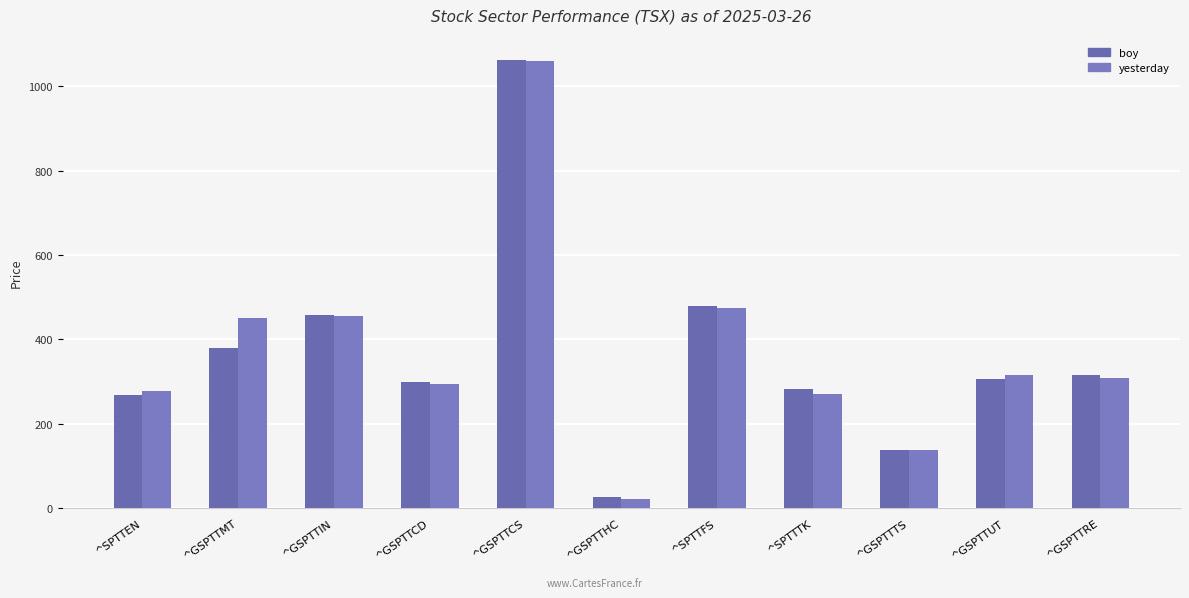

Are the bars horizontal?

No